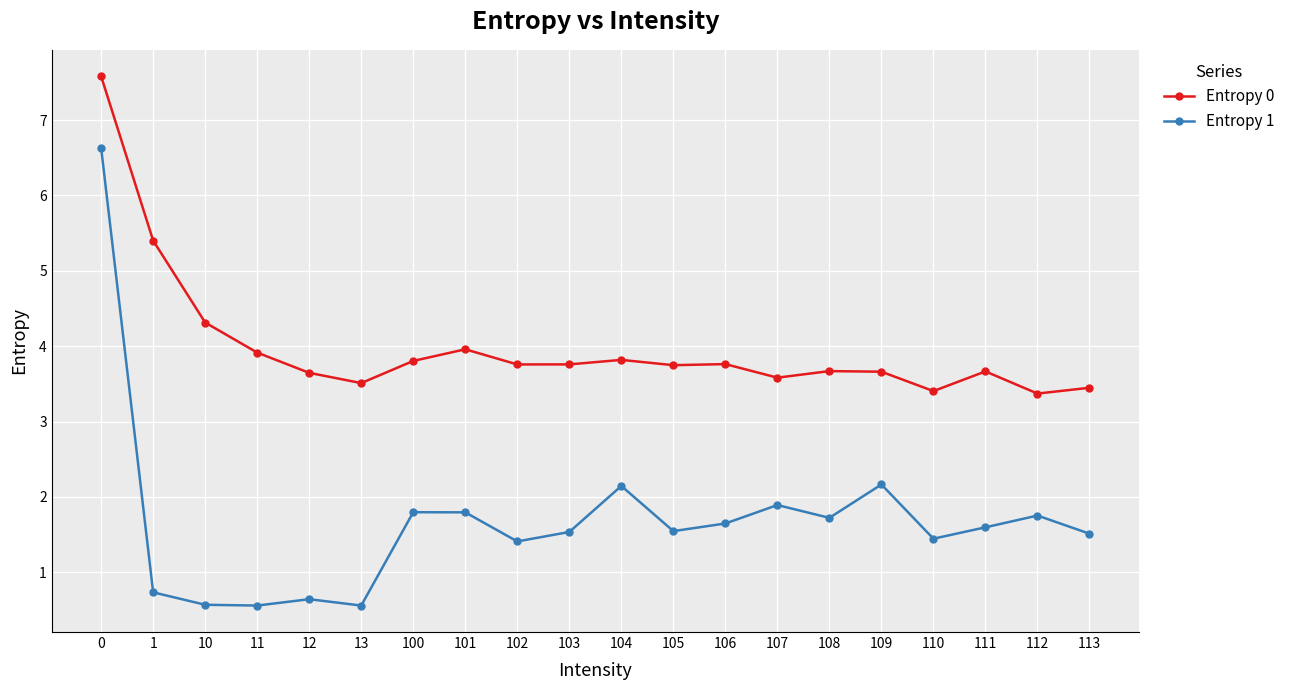

Which series has the largest total across all categories?

Entropy 0